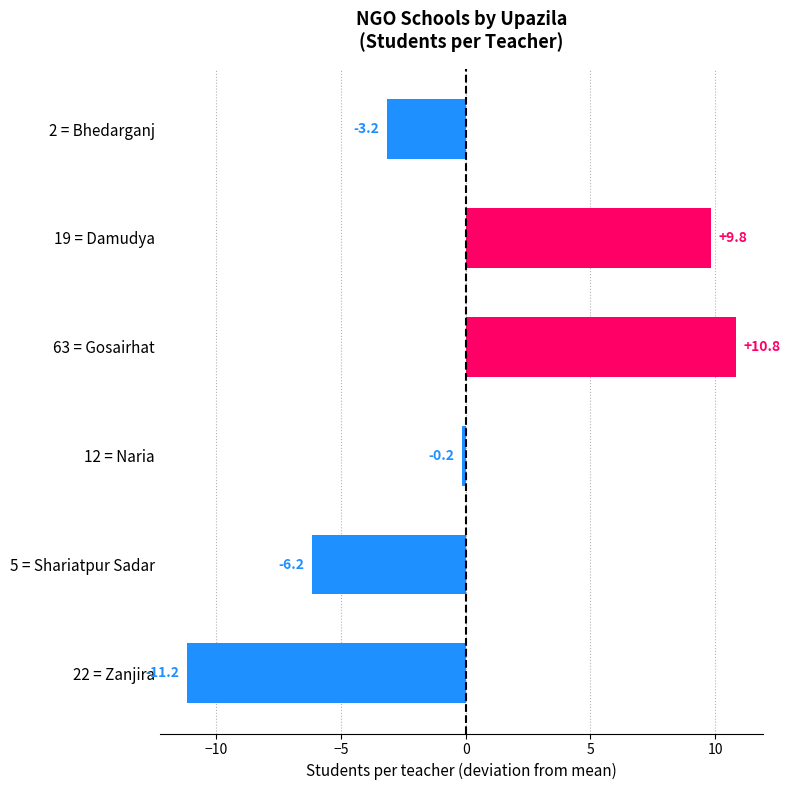

What position from the bottom is 22 = Zanjira?

1